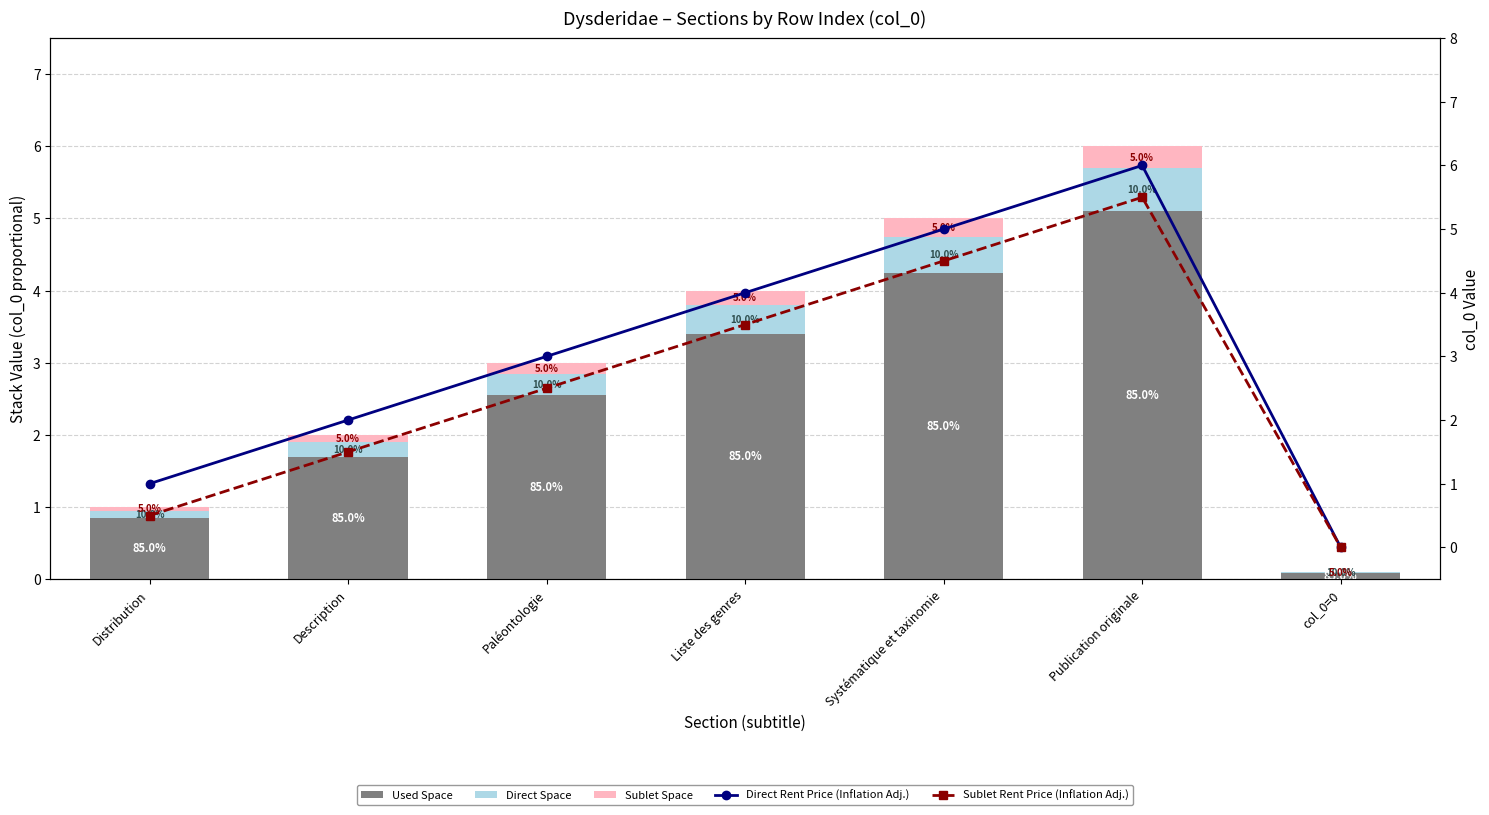

What is the total value across all series at Paléontologie?

8.5